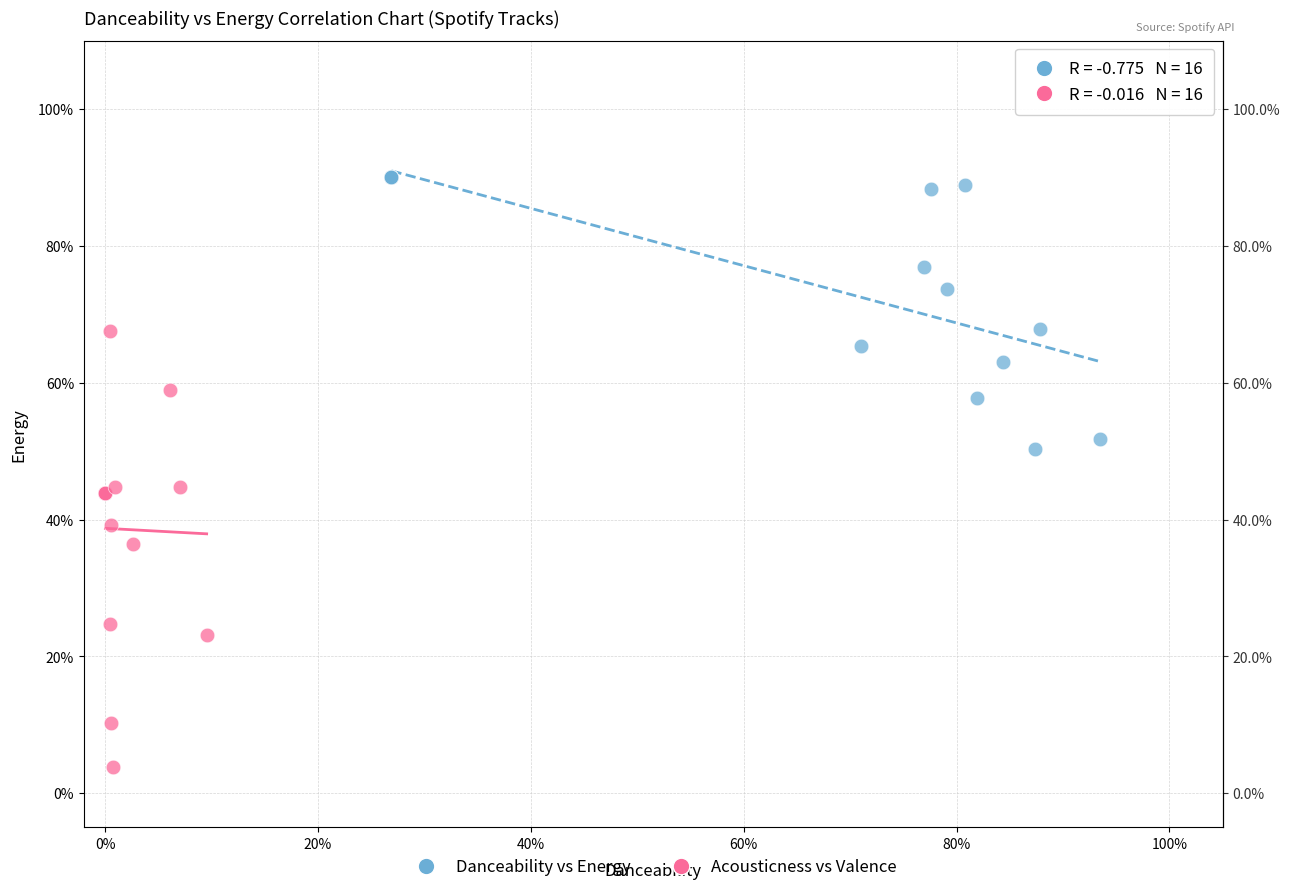

What are all the series names shown in the legend?

Danceability vs Energy, Acousticness vs Valence